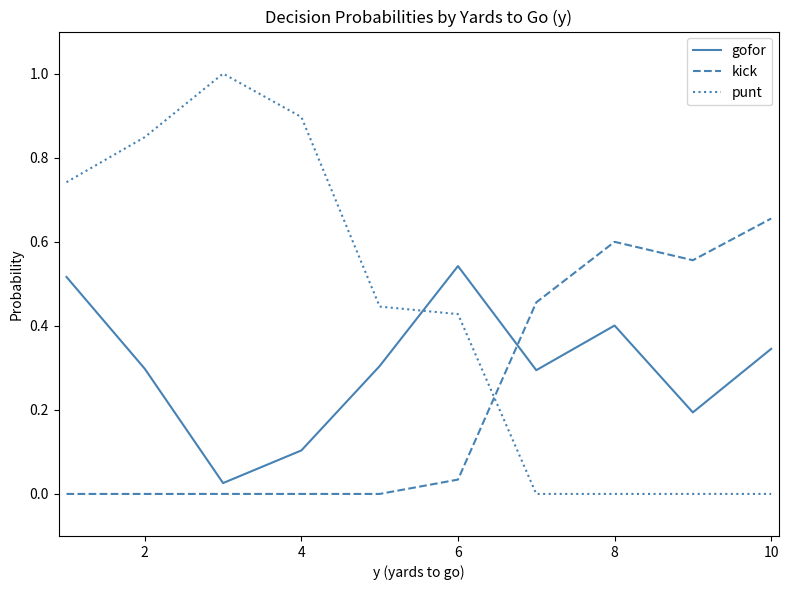

Which series ends up on top after the final intersection of punt and gofor?

gofor